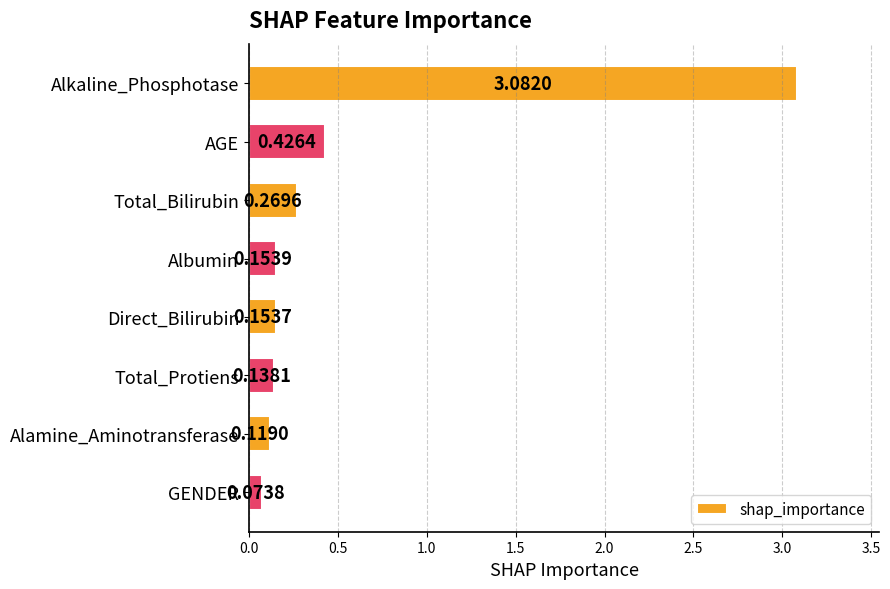

What is the label of the 5th bar from the top?

Direct_Bilirubin